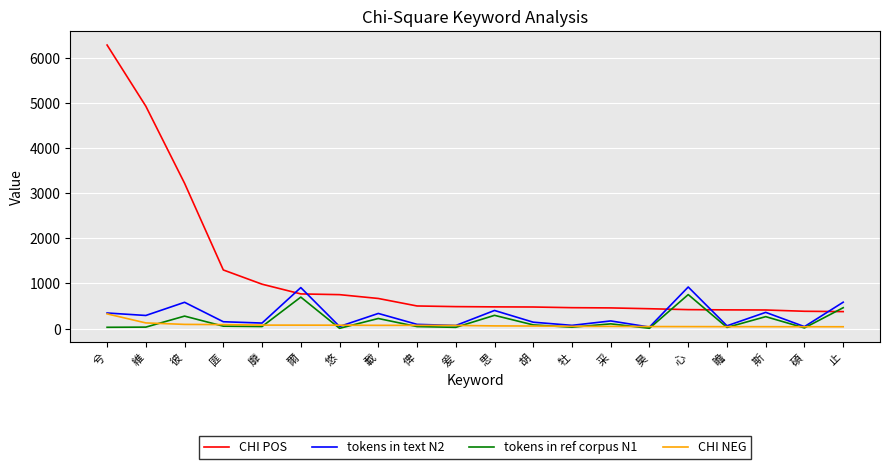

Between 維 and 思, which series saw the biggest shift?

CHI POS